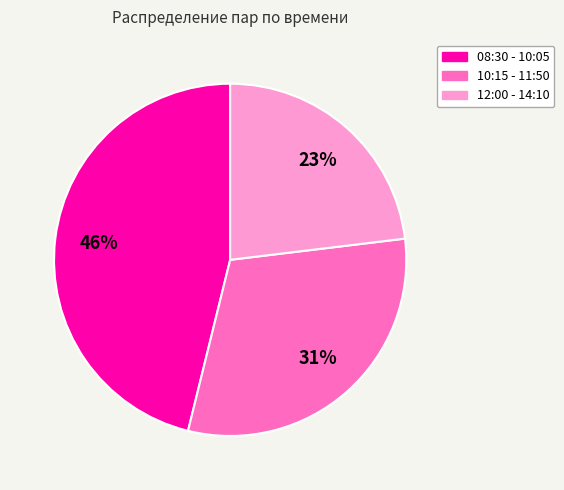

To the nearest percent, what is the average slice percentage?

33%